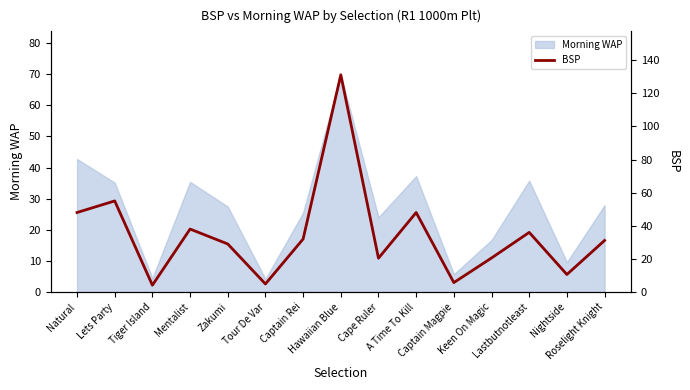

What is the difference between the maximum and second lowest values?

126.3